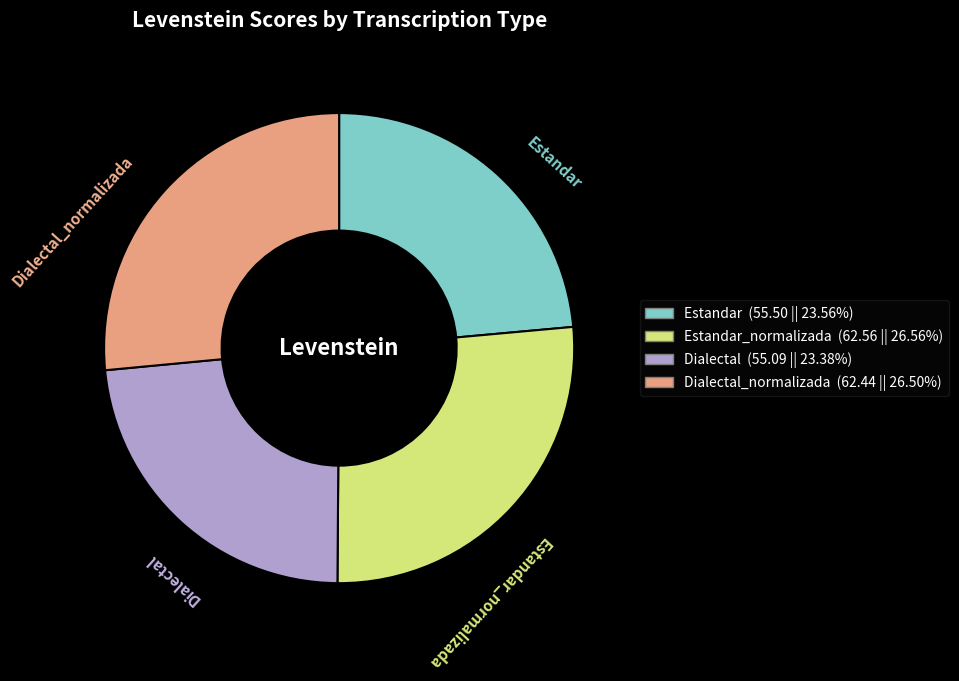

Is there any slice that represents more than half of the pie?

No